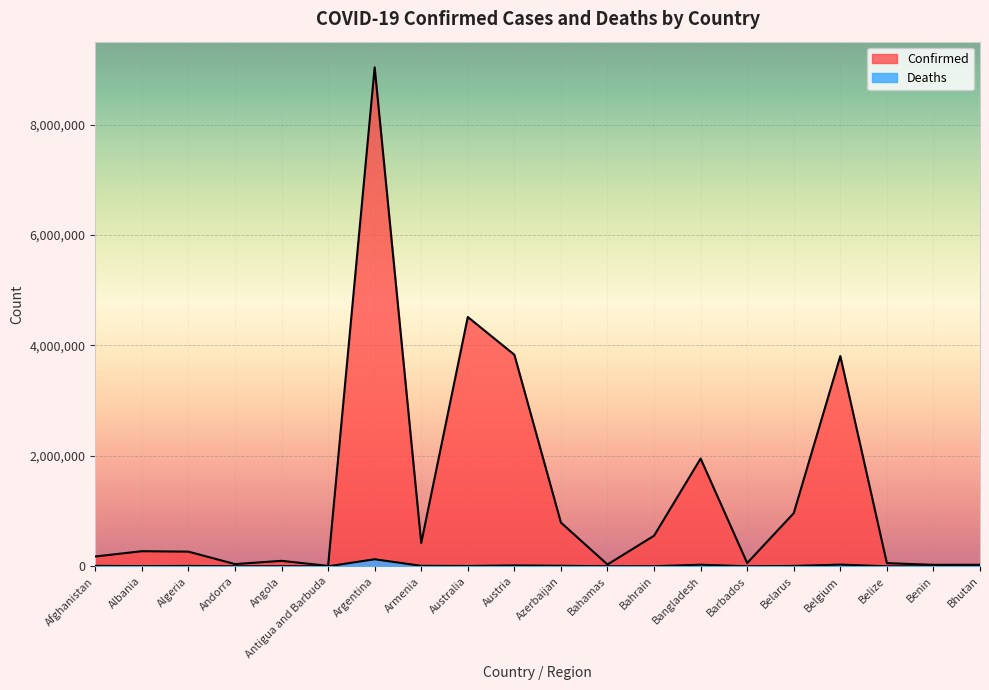

Which series has the widest spread of values?

Confirmed